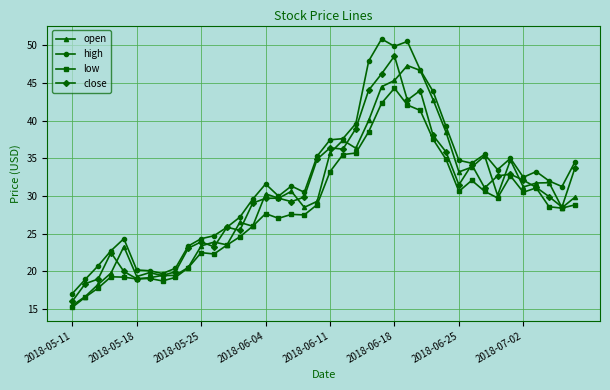

True or false: high has more than 0 points higher than both neighbors.

True